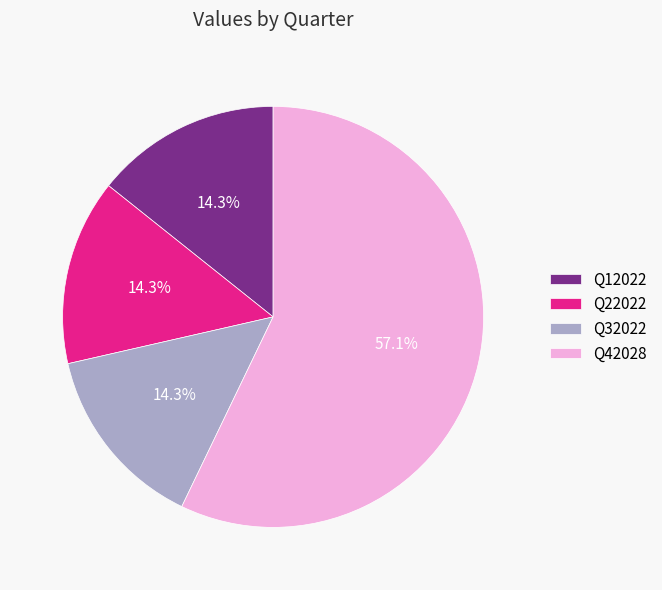

To the nearest percent, what is the average slice percentage?

25%